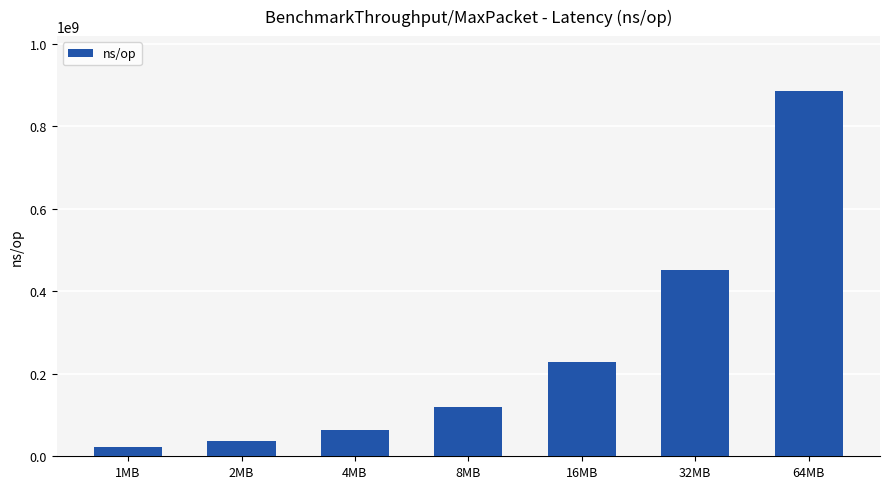

How many bars are there in total?

7